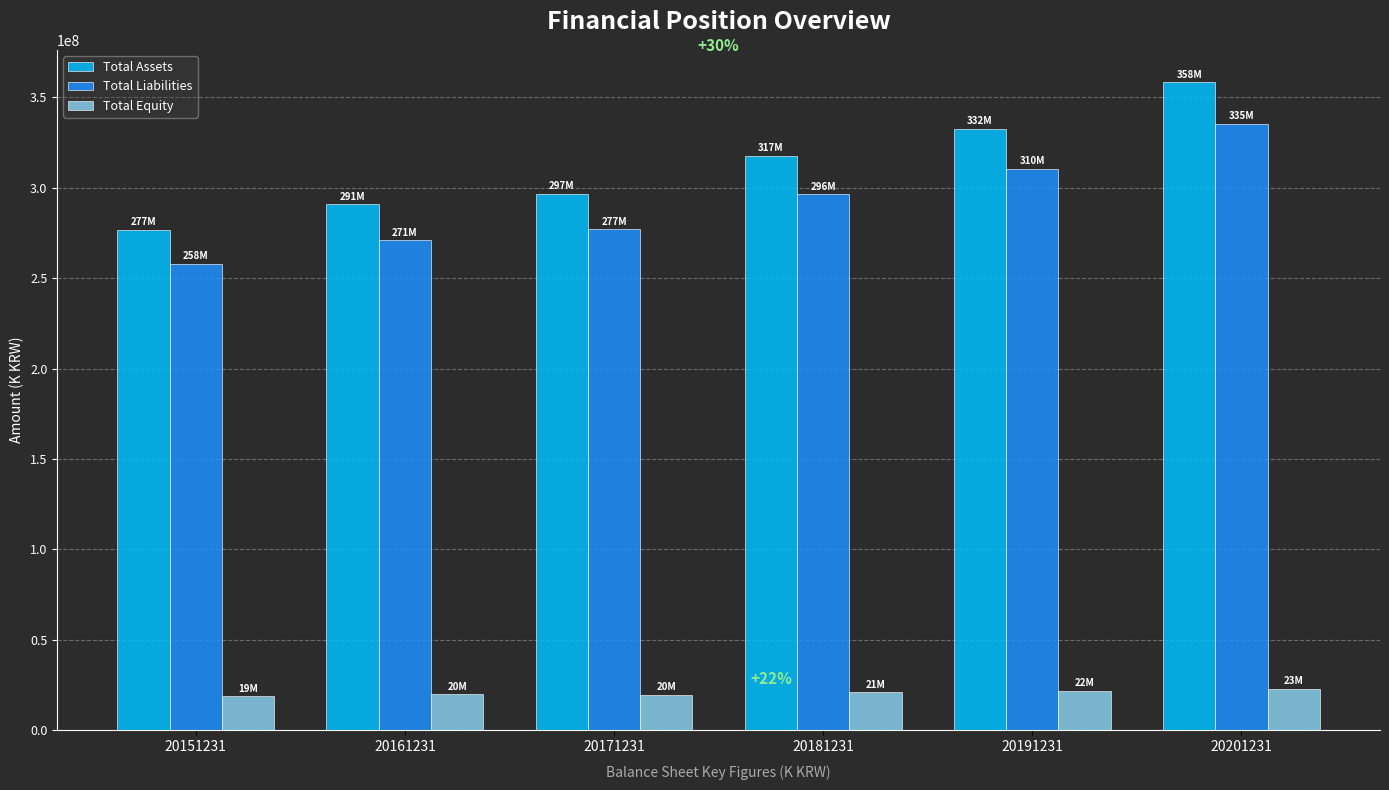

What is the difference between the Total Equity values at 20191231 and 20151231?

3172422